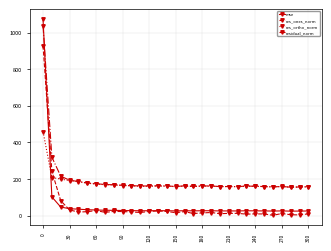

What is the lowest value of the mse series?

24.0